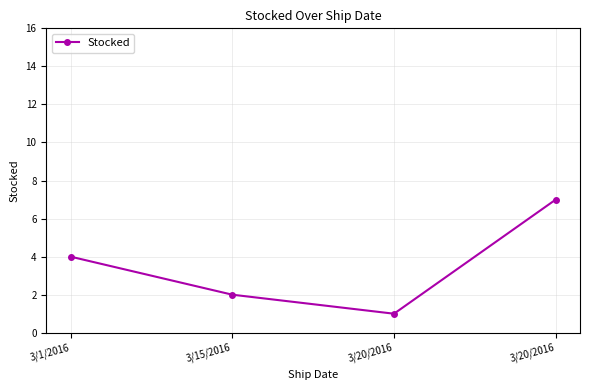

What is the difference between the maximum and minimum values?

6